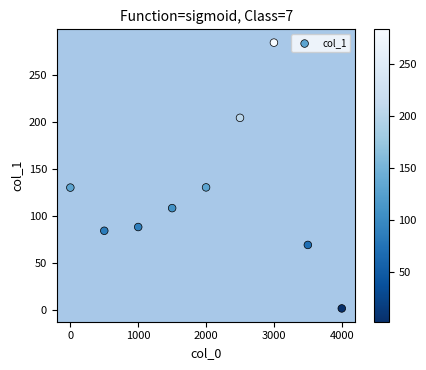

What is the range of X values (max minus min)?

4000.0